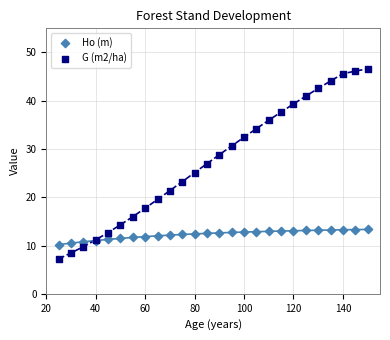

Which series reaches the minimum Y coordinate?

G (m2/ha)